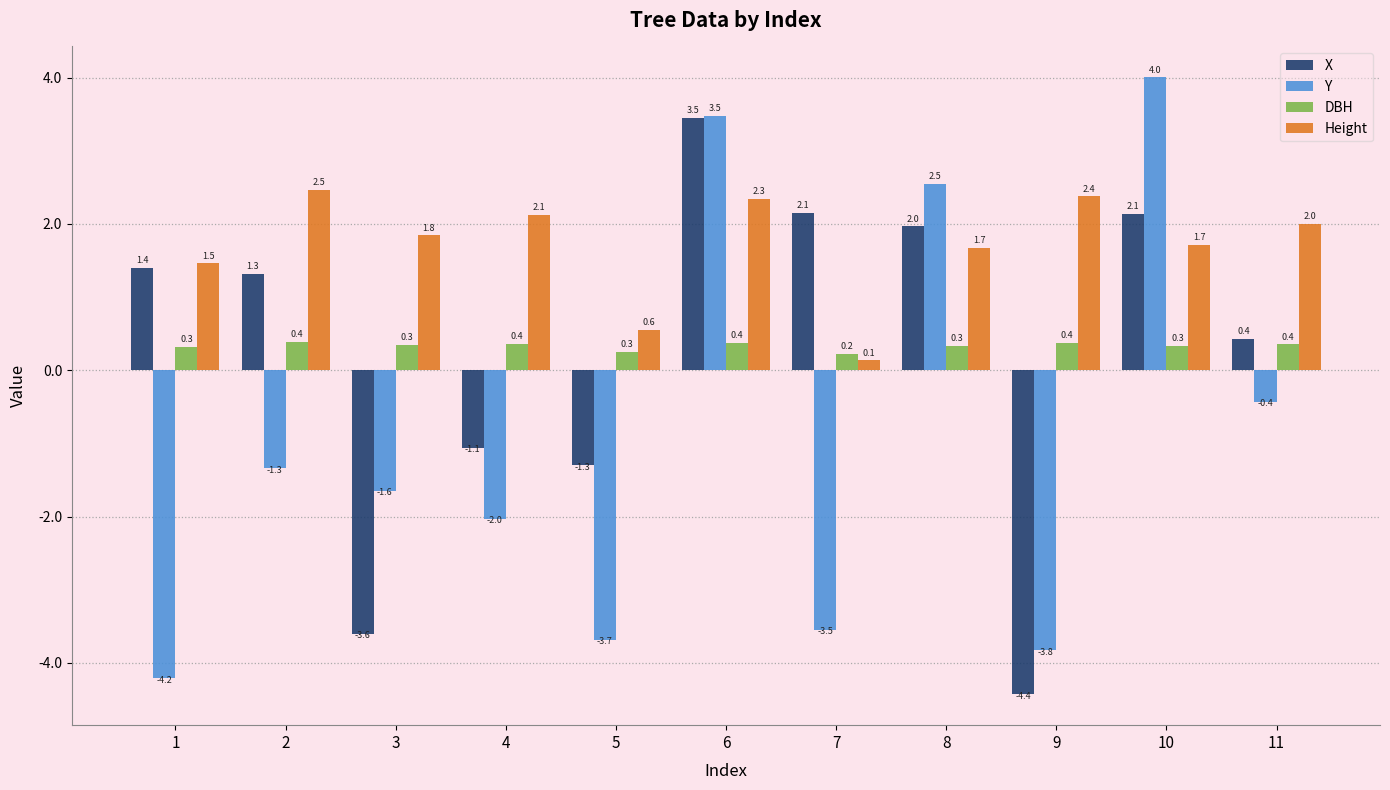

Reading left to right, extract all data points from this chart.

X: 1=1.4	2=1.3	3=-3.6	4=-1.1	5=-1.3	6=3.5	7=2.1	8=2.0	9=-4.4	10=2.1	11=0.4
Y: 1=-4.2	2=-1.3	3=-1.6	4=-2.0	5=-3.7	6=3.5	7=-3.5	8=2.5	9=-3.8	10=4.0	11=-0.4
DBH: 1=0.3	2=0.4	3=0.3	4=0.4	5=0.3	6=0.4	7=0.2	8=0.3	9=0.4	10=0.3	11=0.4
Height: 1=1.5	2=2.5	3=1.8	4=2.1	5=0.6	6=2.3	7=0.1	8=1.7	9=2.4	10=1.7	11=2.0